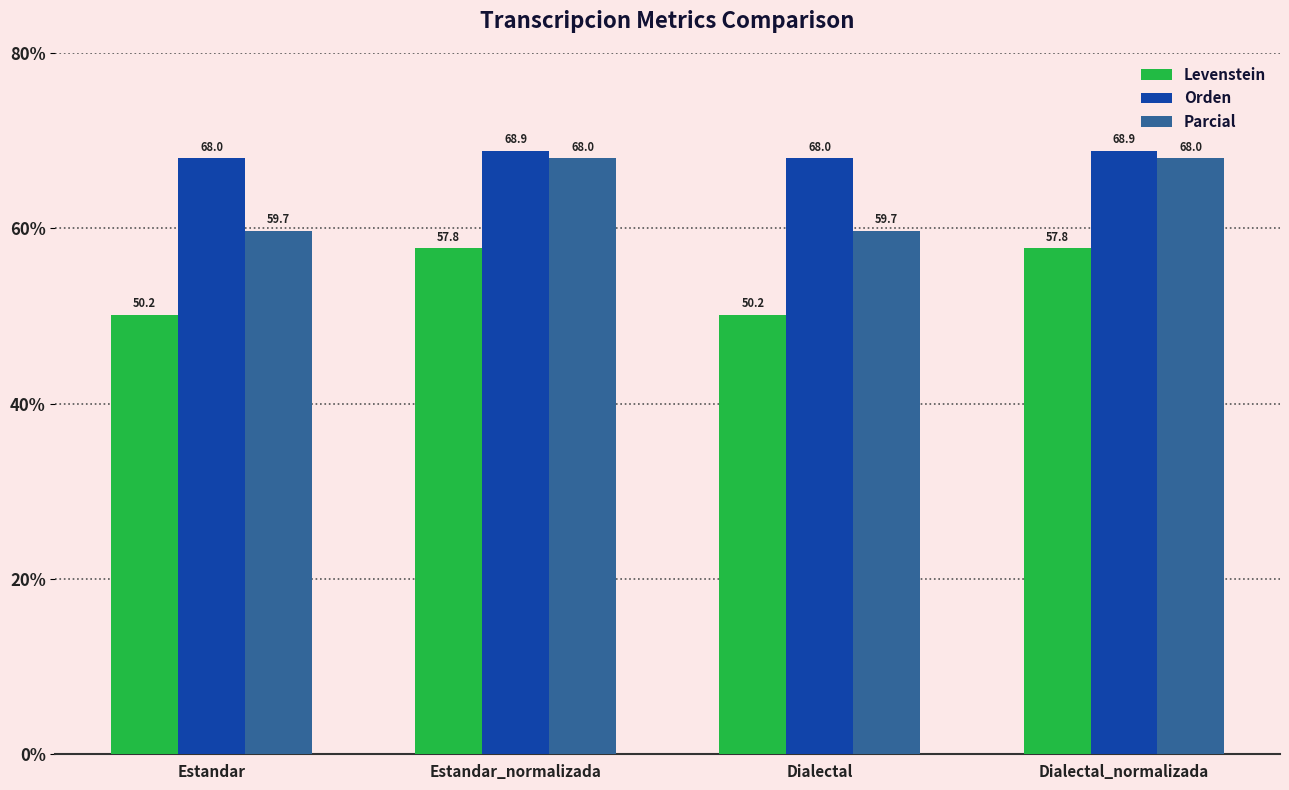

Read the Parcial value at Dialectal_normalizada.

68.0